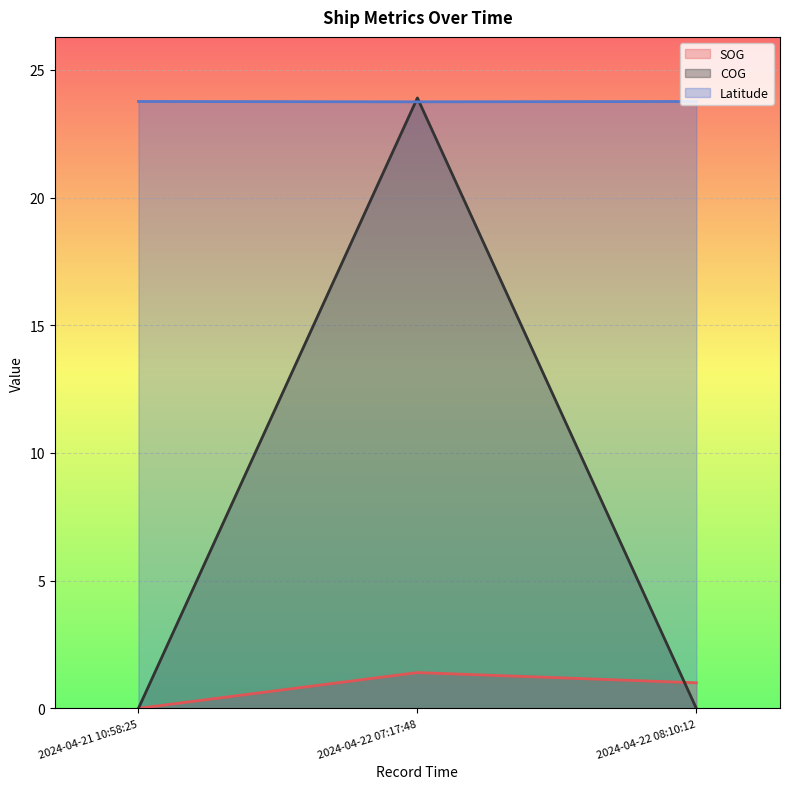

Rank the series by their average value, from highest to lowest.

Latitude, COG, SOG